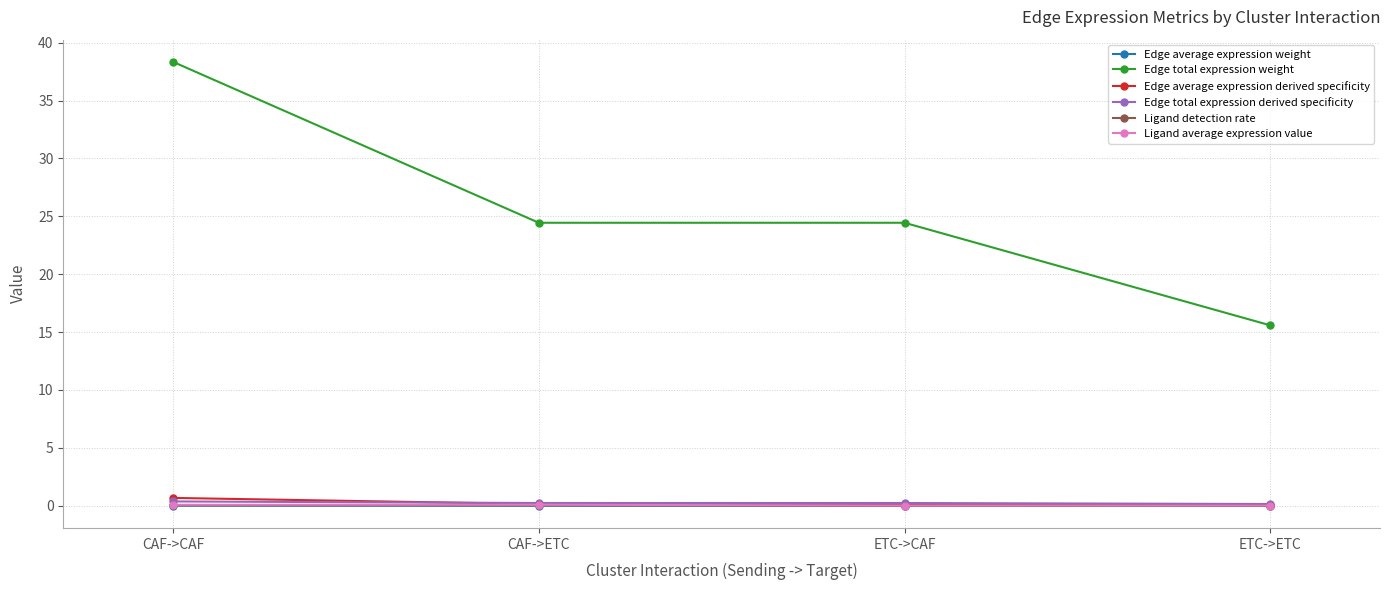

What is the difference between the maximum and minimum values in the Edge total expression weight series?

22.8